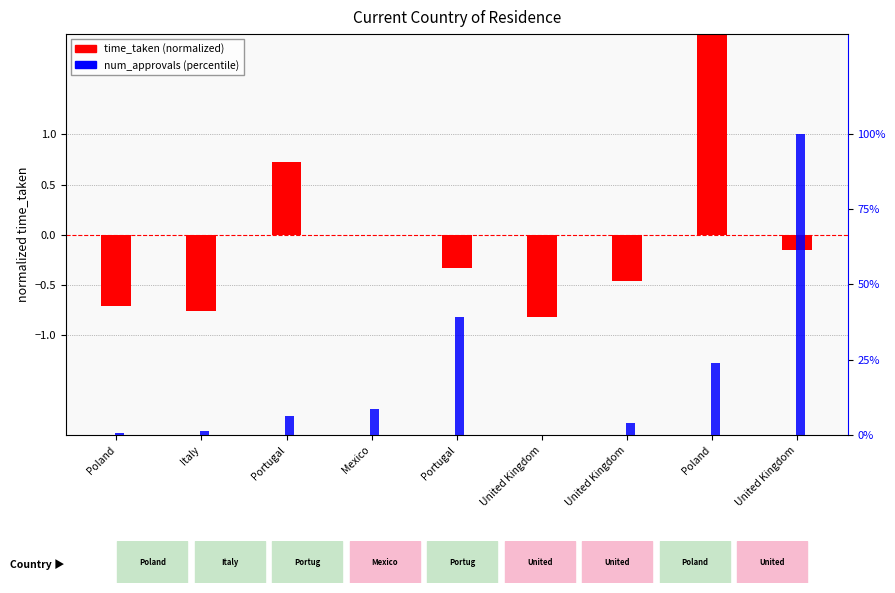

How many bars are there in total?

18